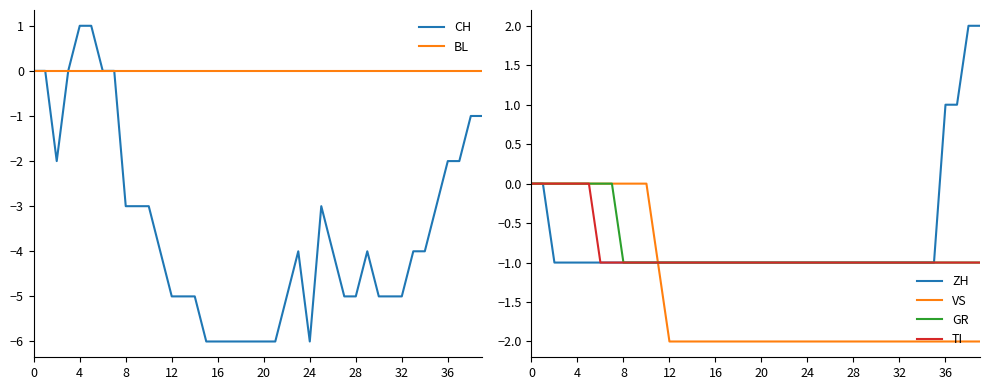

Reading right to left, extract all data points from this chart.

CH: -1	-1	-2	-2	-3	-4	-4	-5	-5	-5	-4	-5	-5	-4	-3	-6	-4	-5	-6	-6	-6	-6	-6	-6	-6	-5	-5	-5	-4	-3	-3	-3	0	0	1	1	0	-2	0	0
BL: 0	0	0	0	0	0	0	0	0	0	0	0	0	0	0	0	0	0	0	0	0	0	0	0	0	0	0	0	0	0	0	0	0	0	0	0	0	0	0	0
ZH: 2	2	1	1	-1	-1	-1	-1	-1	-1	-1	-1	-1	-1	-1	-1	-1	-1	-1	-1	-1	-1	-1	-1	-1	-1	-1	-1	-1	-1	-1	-1	-1	-1	-1	-1	-1	-1	0	0
VS: -2	-2	-2	-2	-2	-2	-2	-2	-2	-2	-2	-2	-2	-2	-2	-2	-2	-2	-2	-2	-2	-2	-2	-2	-2	-2	-2	-2	-1	0	0	0	0	0	0	0	0	0	0	0
GR: -1	-1	-1	-1	-1	-1	-1	-1	-1	-1	-1	-1	-1	-1	-1	-1	-1	-1	-1	-1	-1	-1	-1	-1	-1	-1	-1	-1	-1	-1	-1	-1	0	0	0	0	0	0	0	0
TI: -1	-1	-1	-1	-1	-1	-1	-1	-1	-1	-1	-1	-1	-1	-1	-1	-1	-1	-1	-1	-1	-1	-1	-1	-1	-1	-1	-1	-1	-1	-1	-1	-1	-1	0	0	0	0	0	0